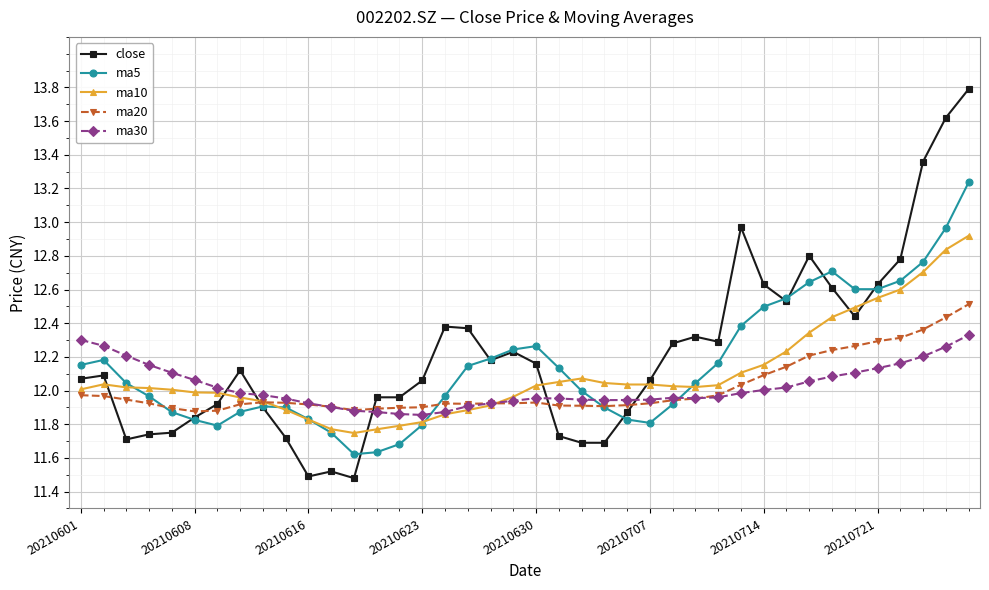

What is the lowest value of the close series?

11.5